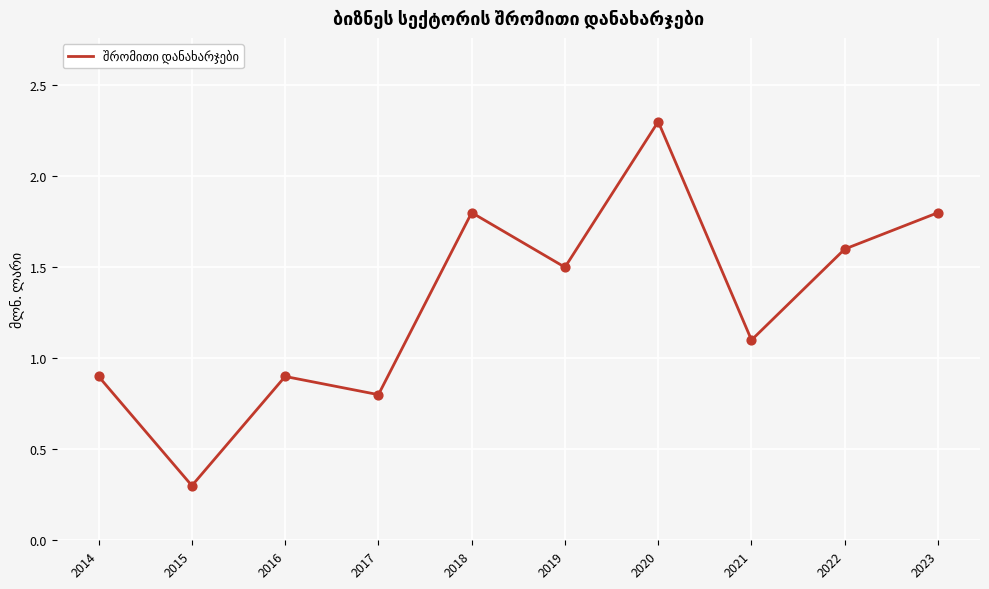

Which has a higher value, 2014 or 2017?

2014